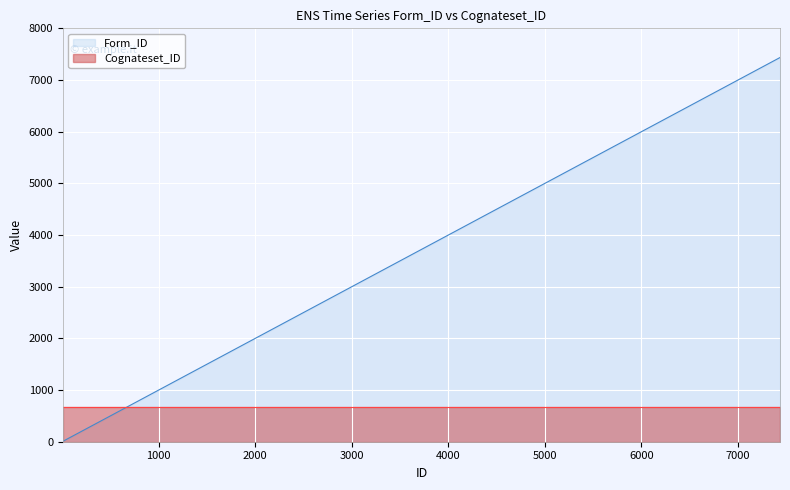

How many values exceed 3897?

14